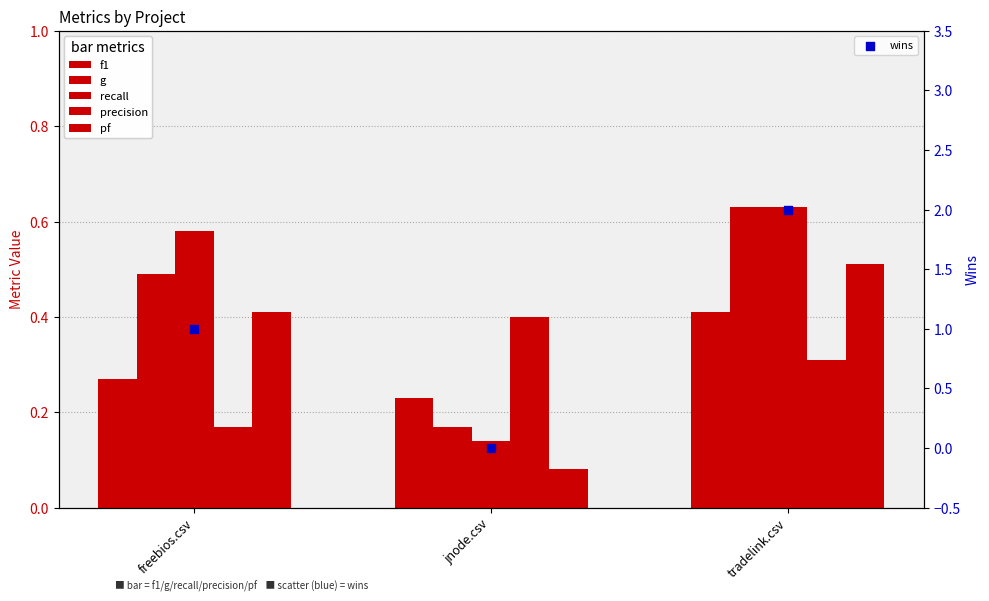

Is the value of f1 at tradelink.csv greater than the value of pf at jnode.csv?

Yes